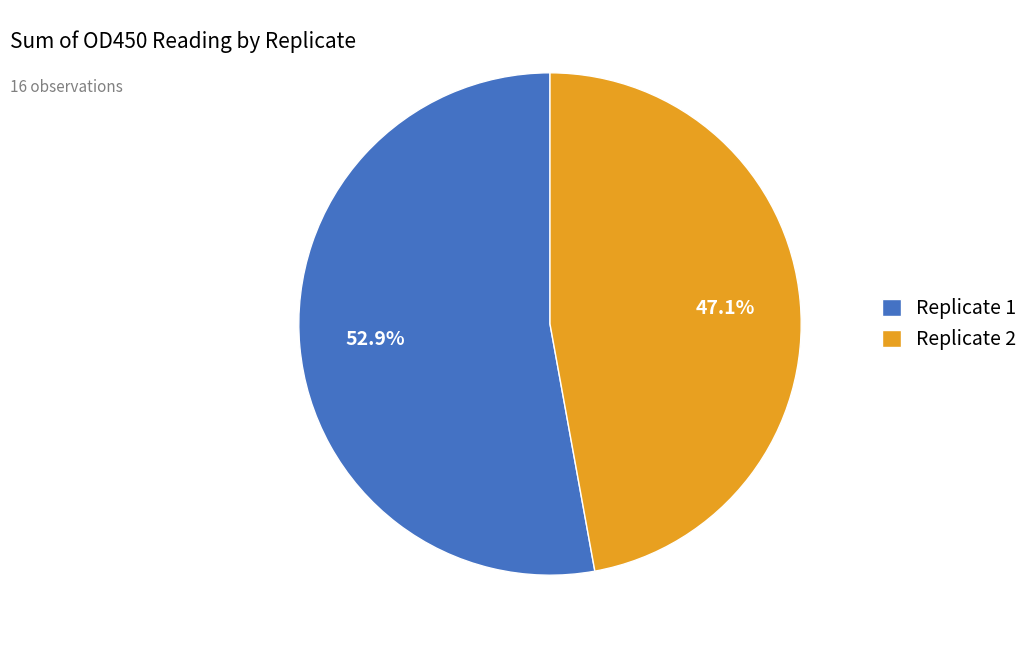

Which slice is the smallest?

Replicate 2